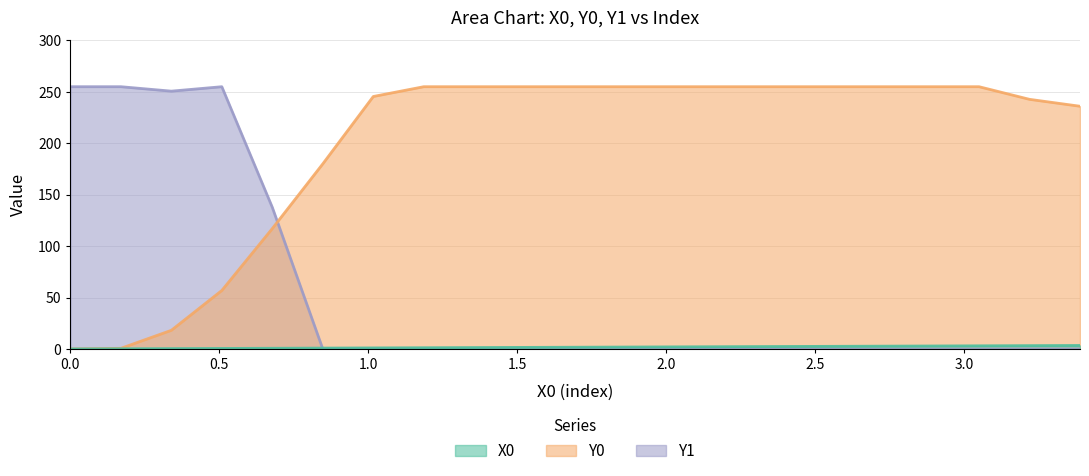

Does the chart have visible grid lines?

Yes